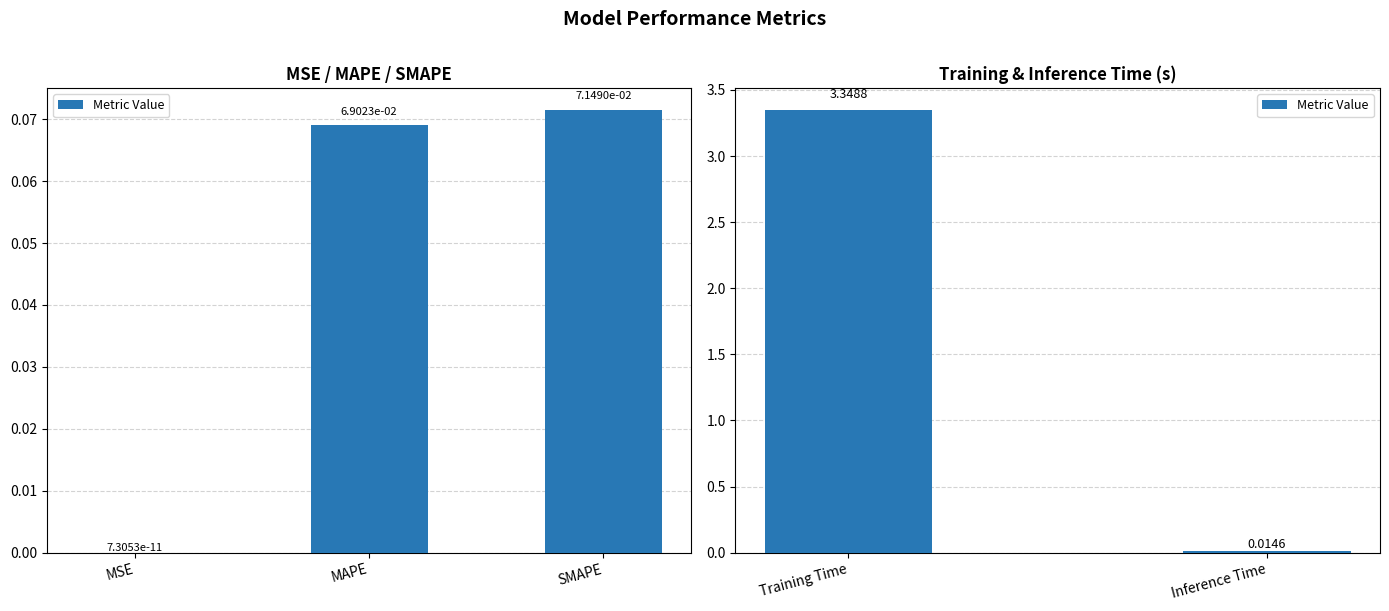

What position from the left is Training Time?

1